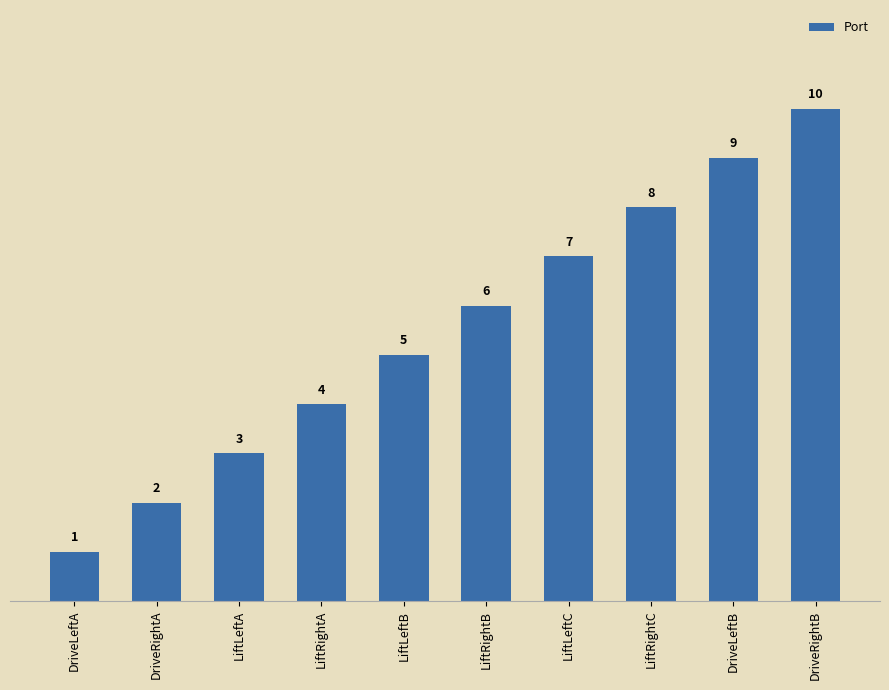

Reading left to right, transcribe all the data shown in this chart.

DriveLeftA=1	DriveRightA=2	LiftLeftA=3	LiftRightA=4	LiftLeftB=5	LiftRightB=6	LiftLeftC=7	LiftRightC=8	DriveLeftB=9	DriveRightB=10